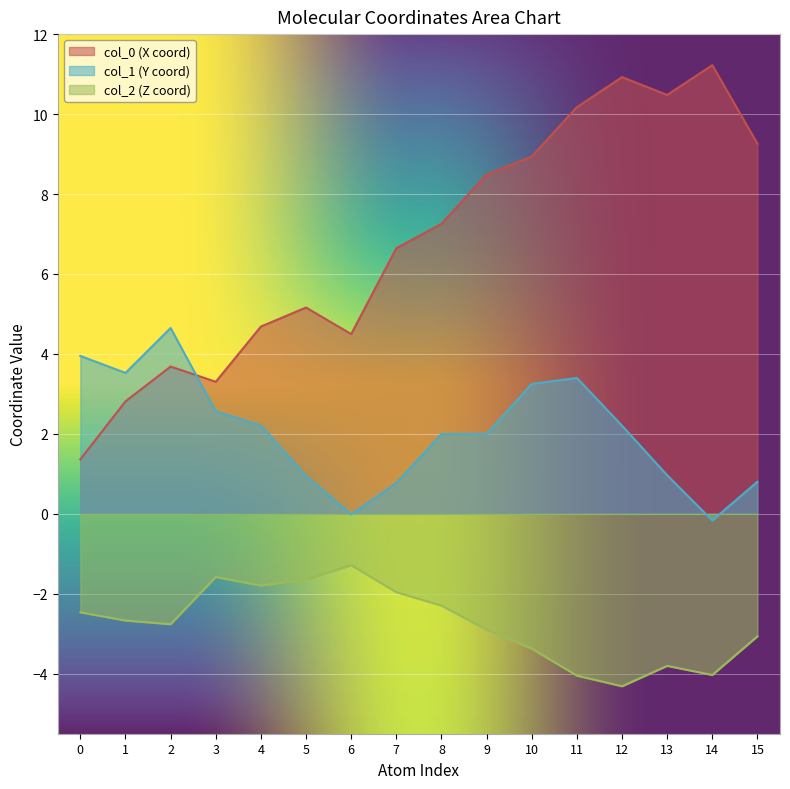

How many lines are shown in the chart?

3